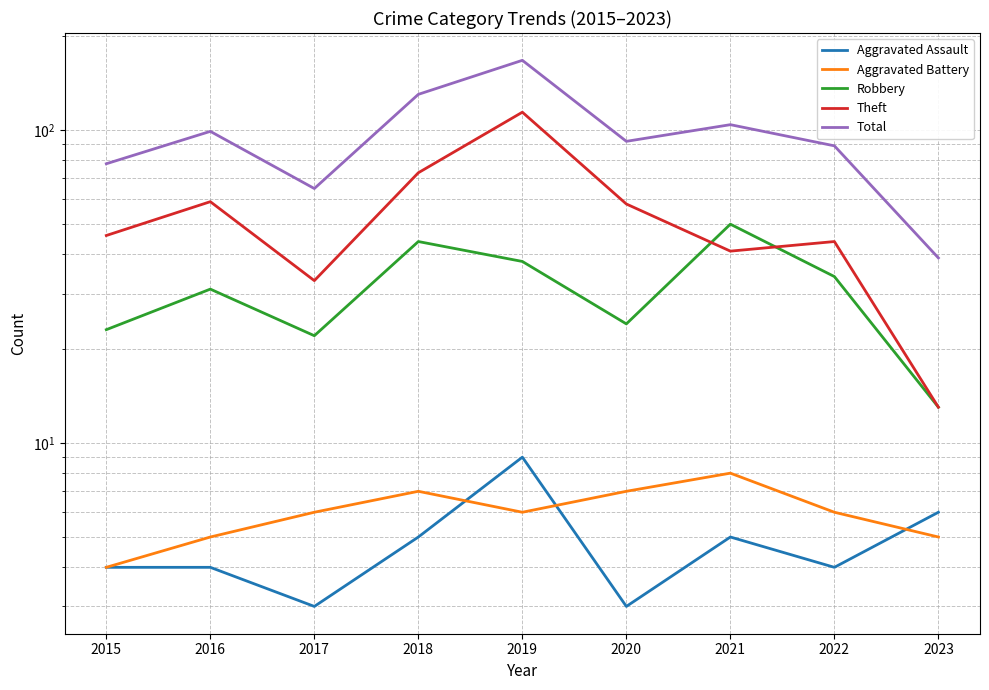

True or false: Aggravated Assault and Total cross at least once.

False